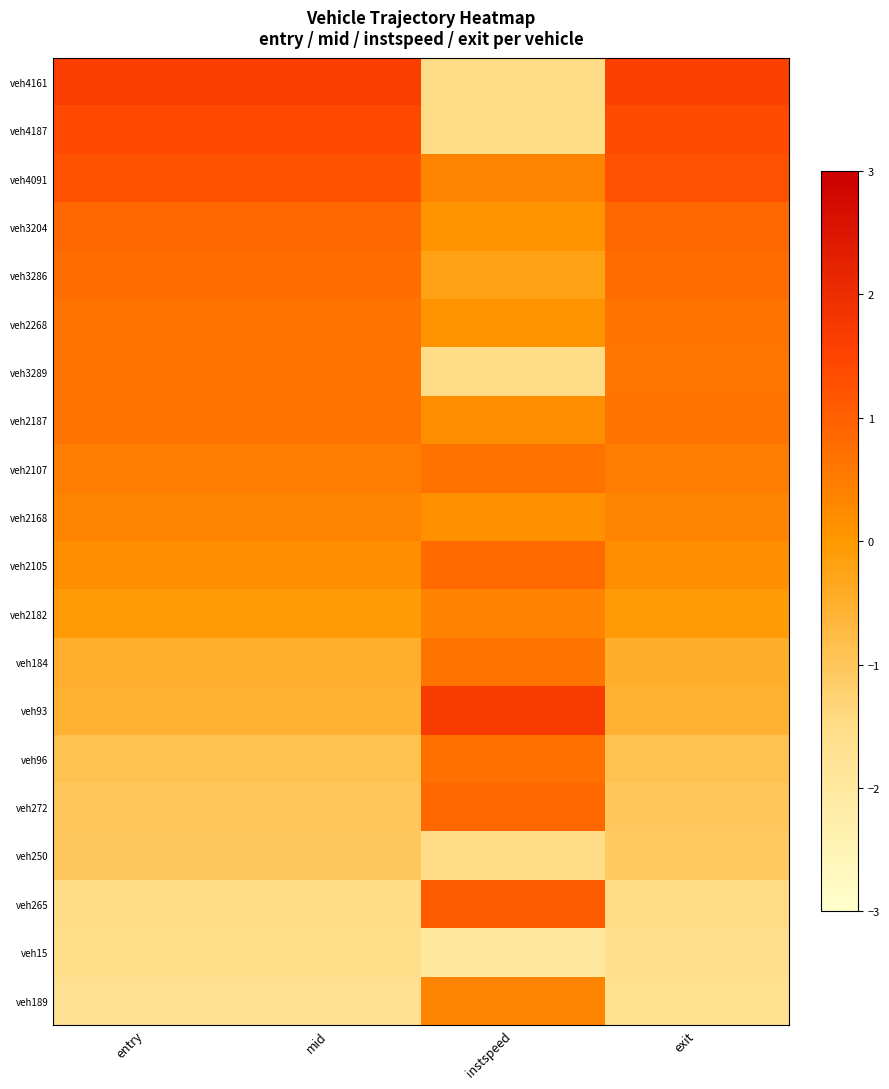

What is the difference between the highest and lowest values at mid?

3.3